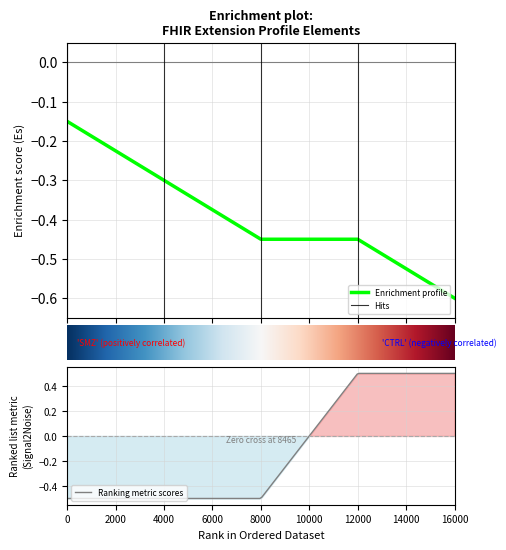

What is the minimum value for Enrichment profile?

-0.6